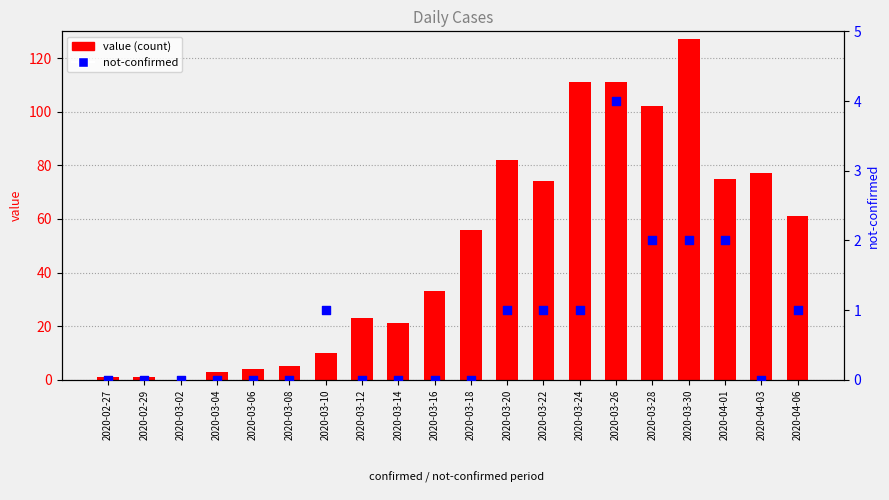

Which series has the largest Y range (max minus min)?

value